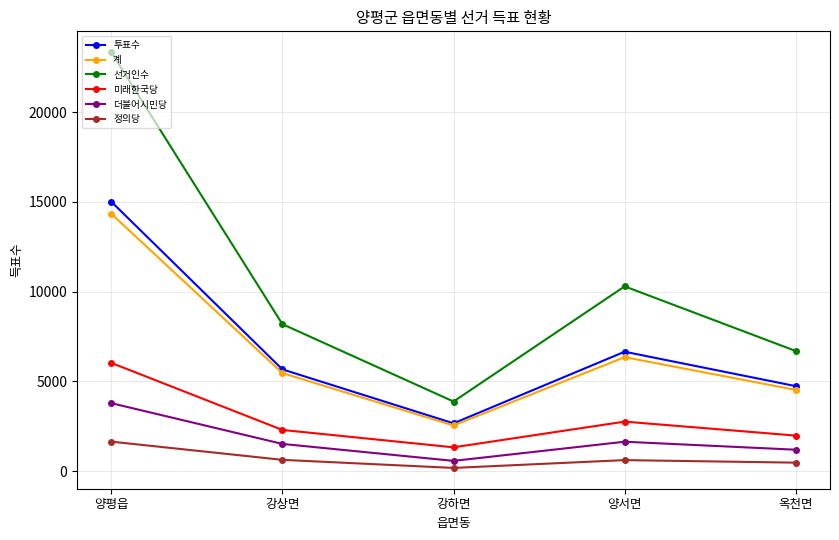

True or false: 정의당 has more than 1 interior local peaks.

False